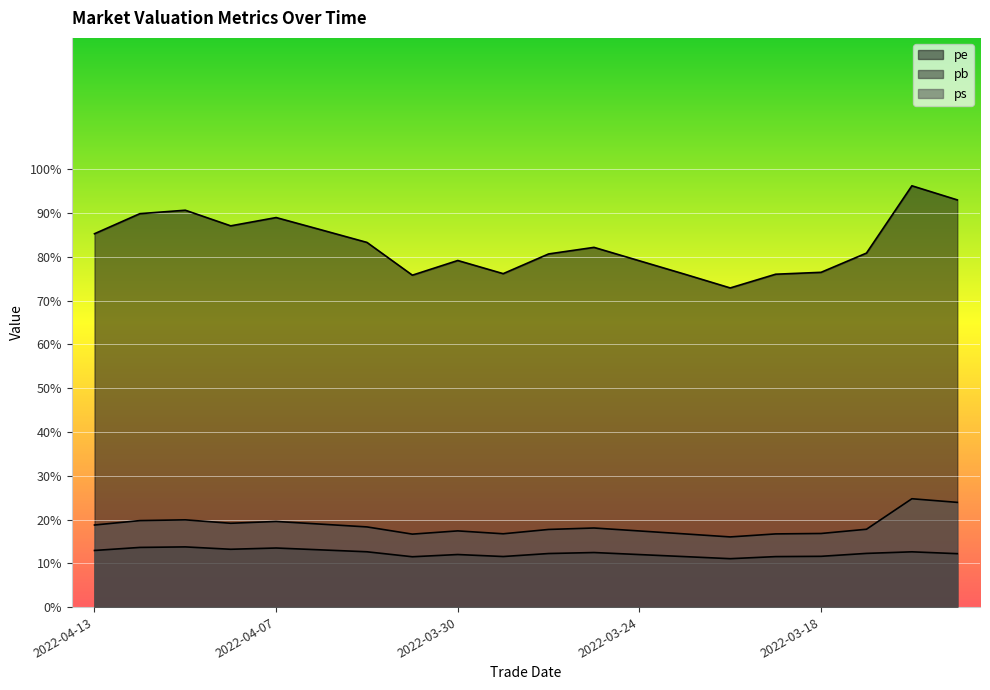

Count the number of categories in the chart.

20